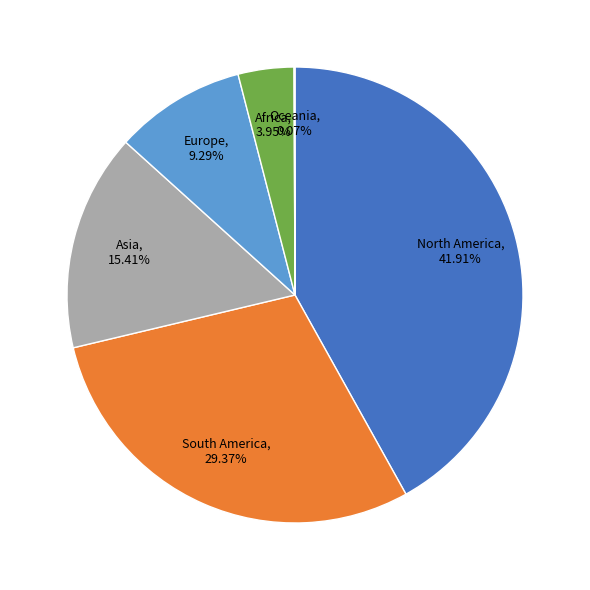

Which category has the biggest portion of the pie?

North America